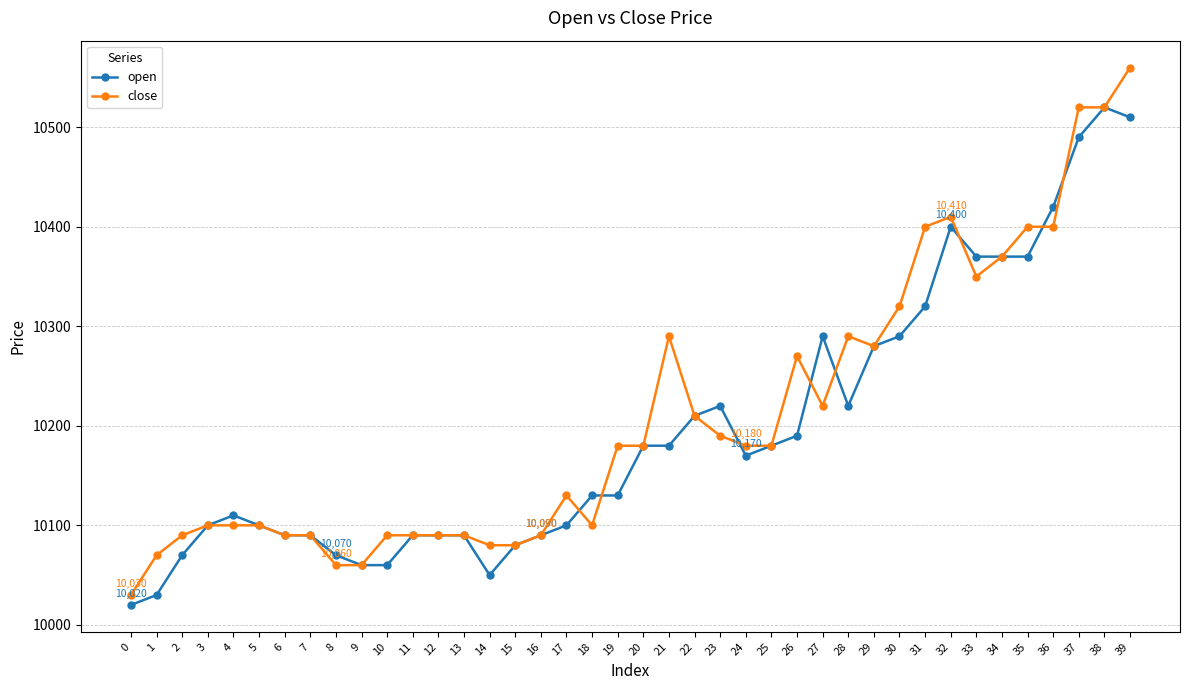

Rank the series by their maximum value, from lowest to highest.

open, close